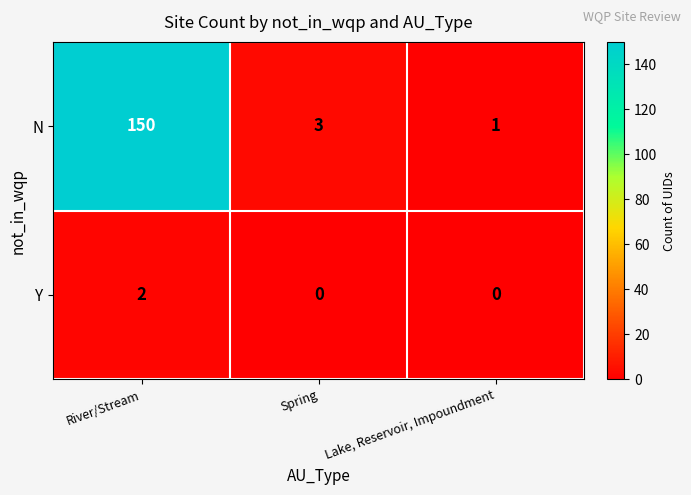

Rank the series by their average value, from lowest to highest.

Y, N